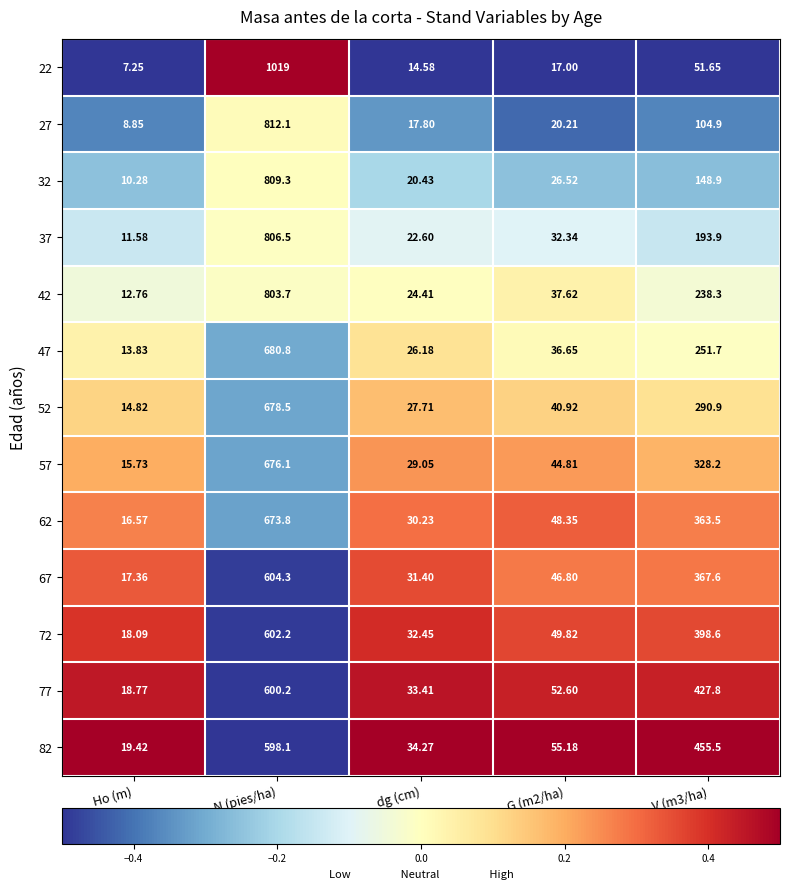

Is the value of 47 at Ho (m) greater than the value of 52 at Ho (m)?

No